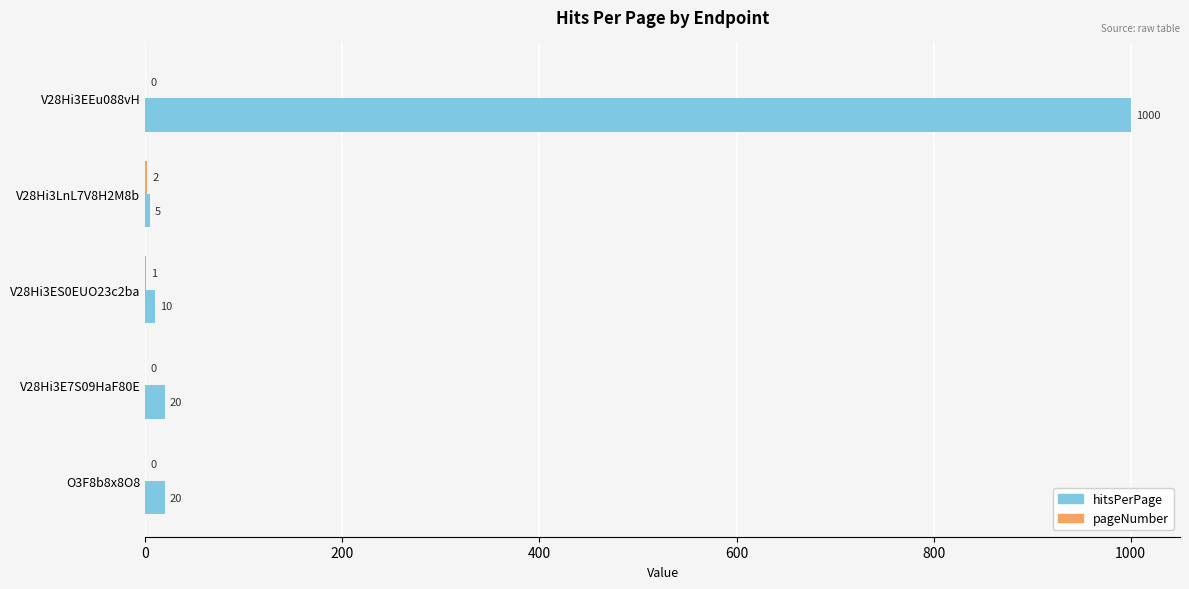

Is it true that hitsPerPage equals 20 at O3F8b8x8O8?

True